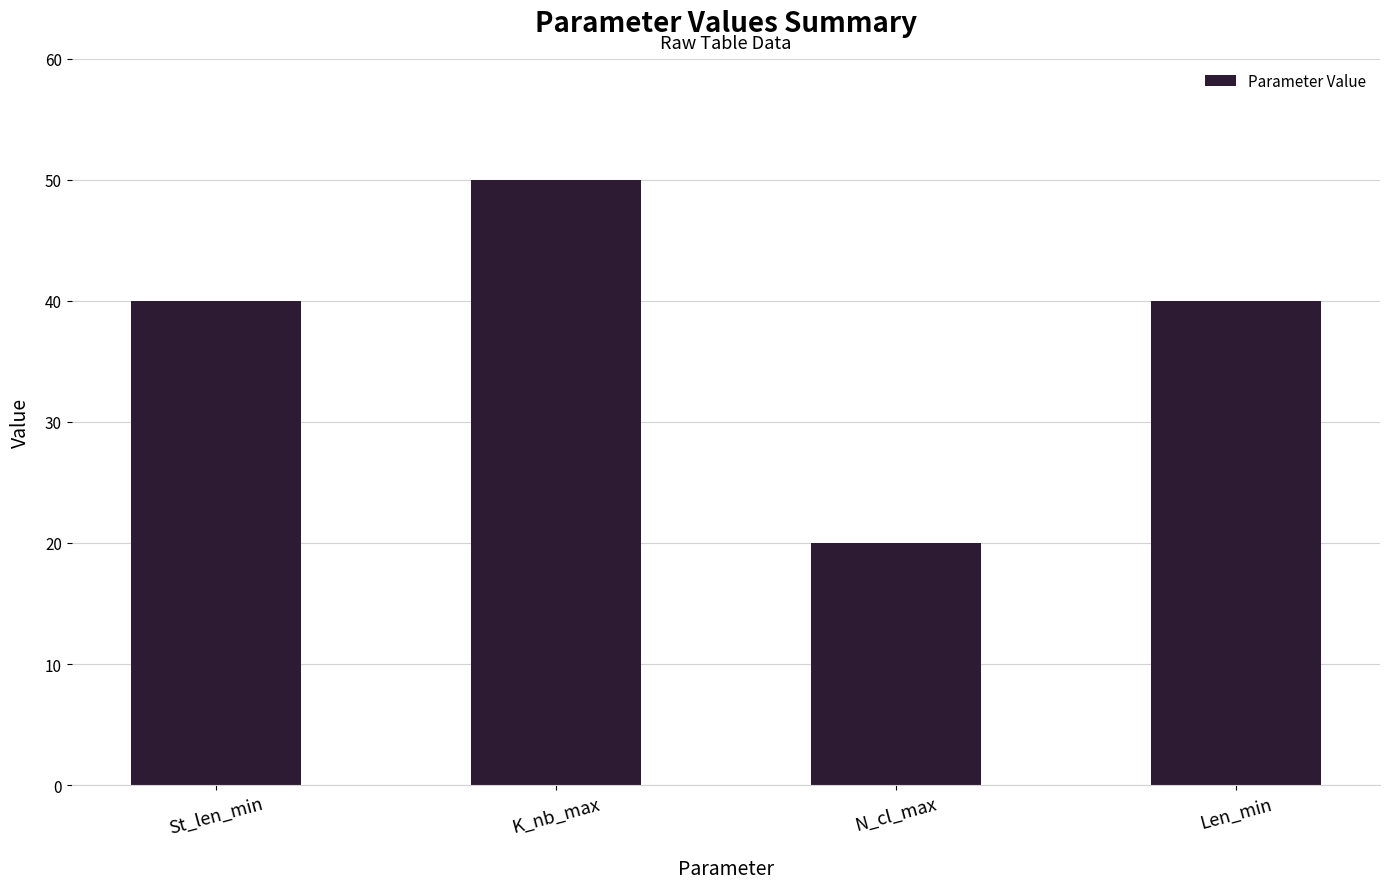

What is the difference between the values at N_cl_max and Len_min?

20